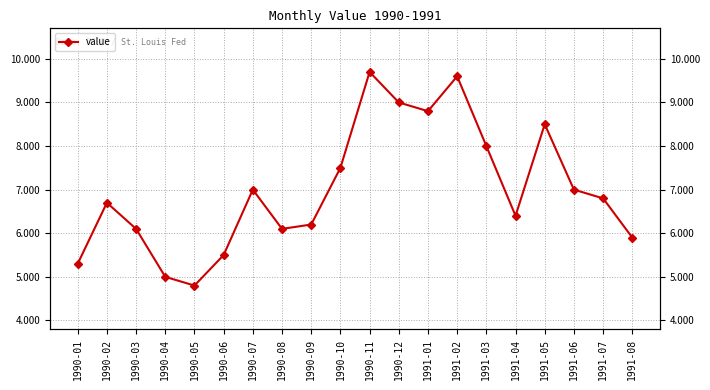

How many series are shown in this chart?

1